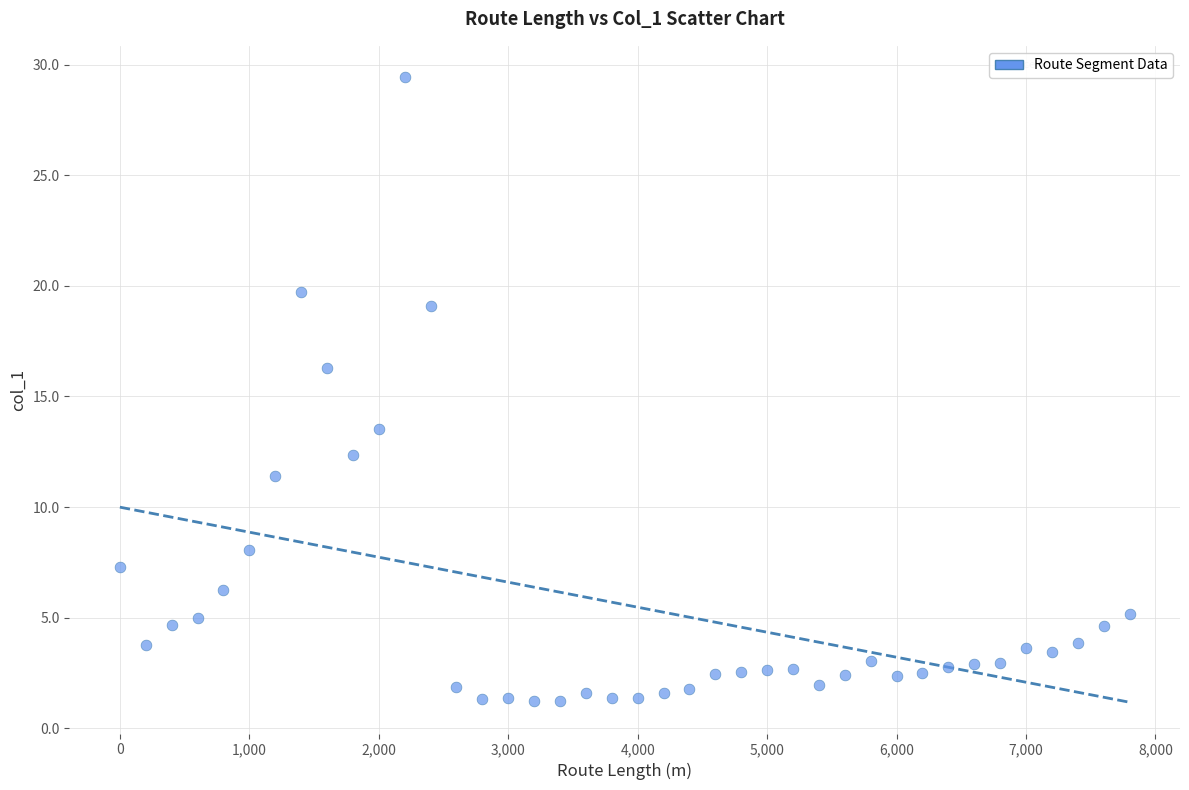

What is the range of X values (max minus min)?

7800.0